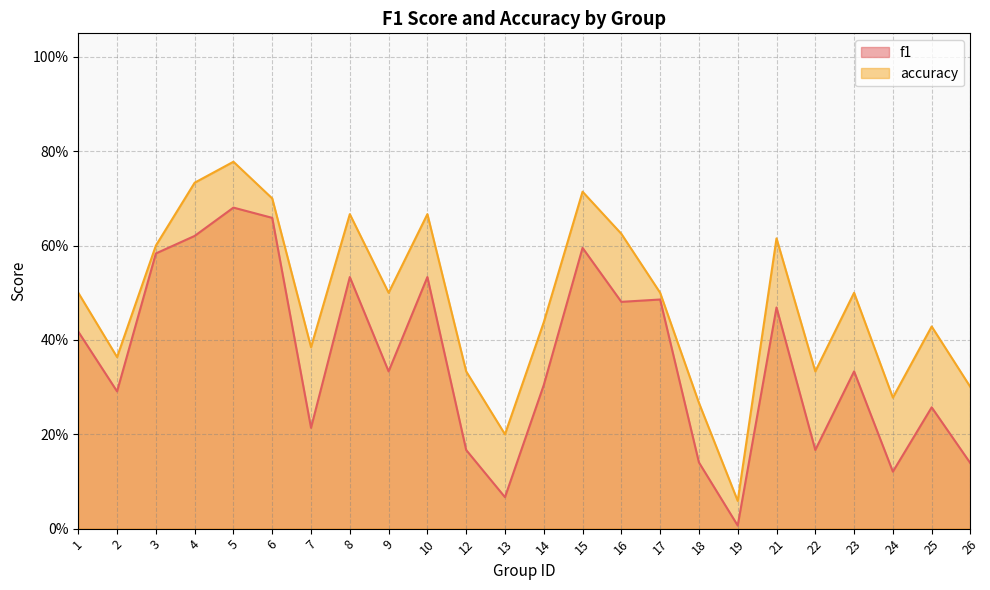

At how many categories does at least one series exceed 0?

24